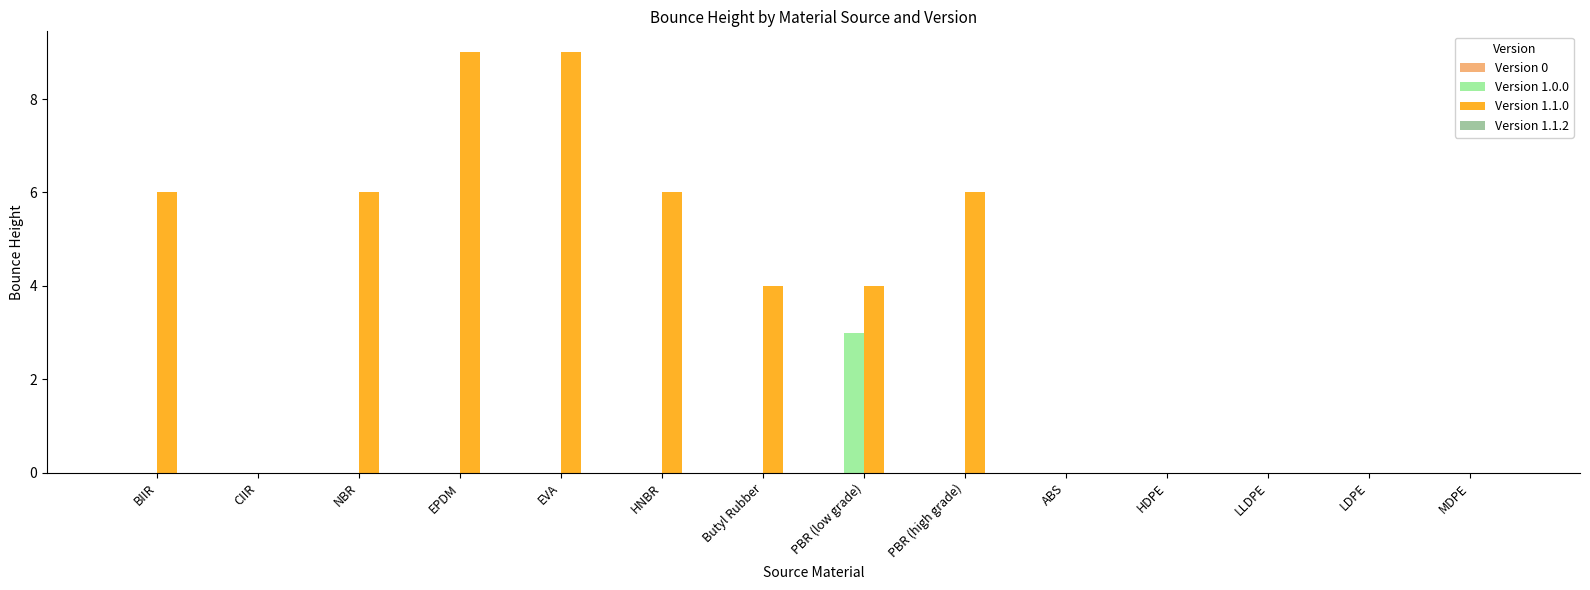

What is the total value across all series at Butyl Rubber?

4